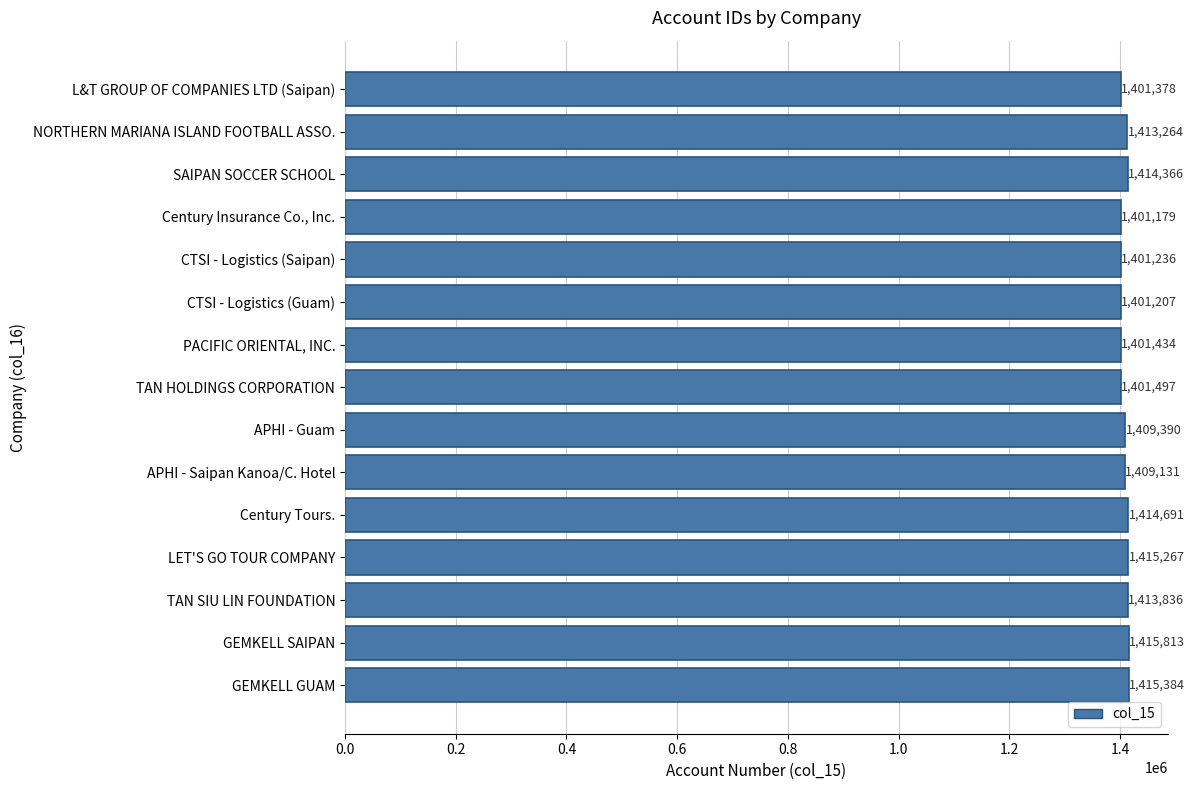

Between TAN HOLDINGS CORPORATION and APHI - Saipan Kanoa/C. Hotel, which is larger?

APHI - Saipan Kanoa/C. Hotel